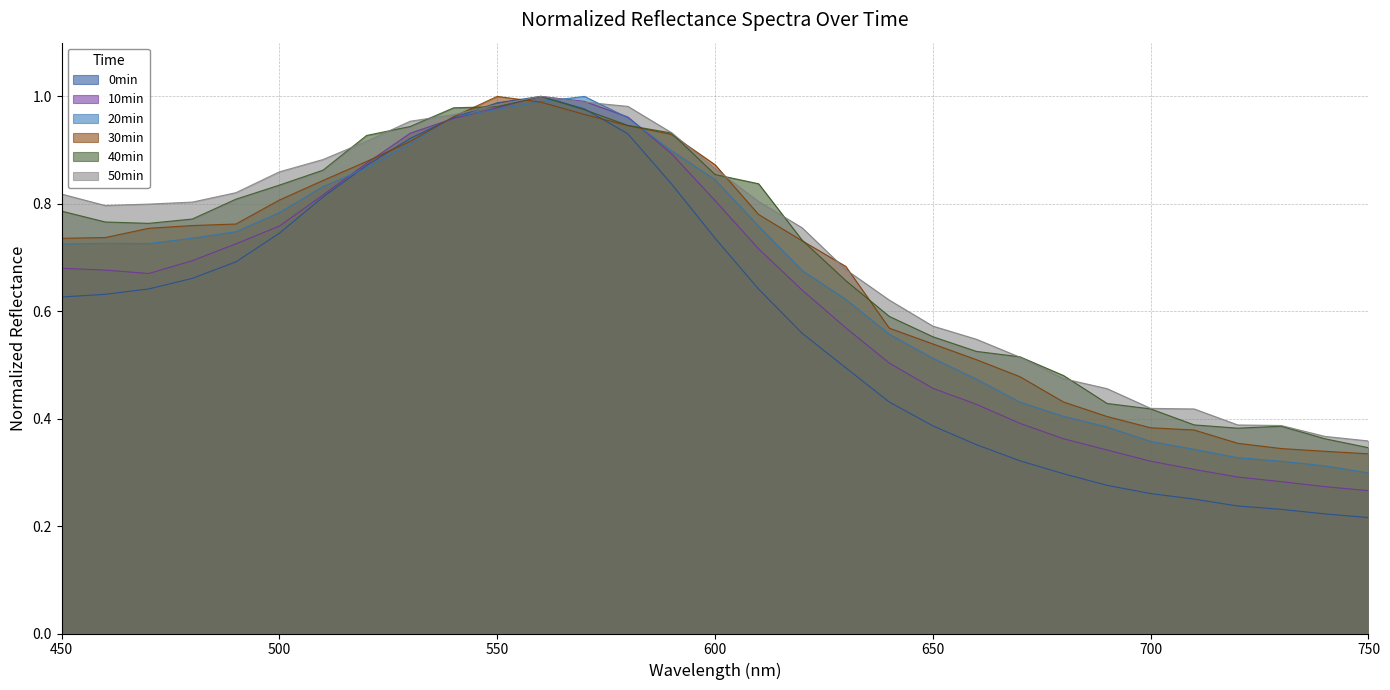

What is the value of the 40min point at the 4th from the left?

0.8